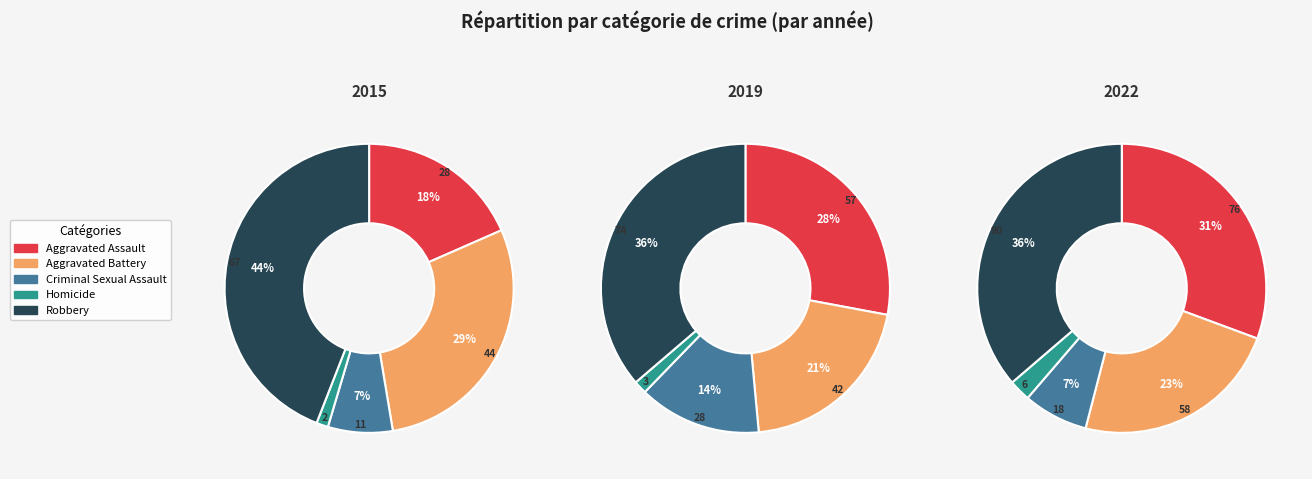

To the nearest percent, what percentage of the pie is Aggravated Battery?

21%